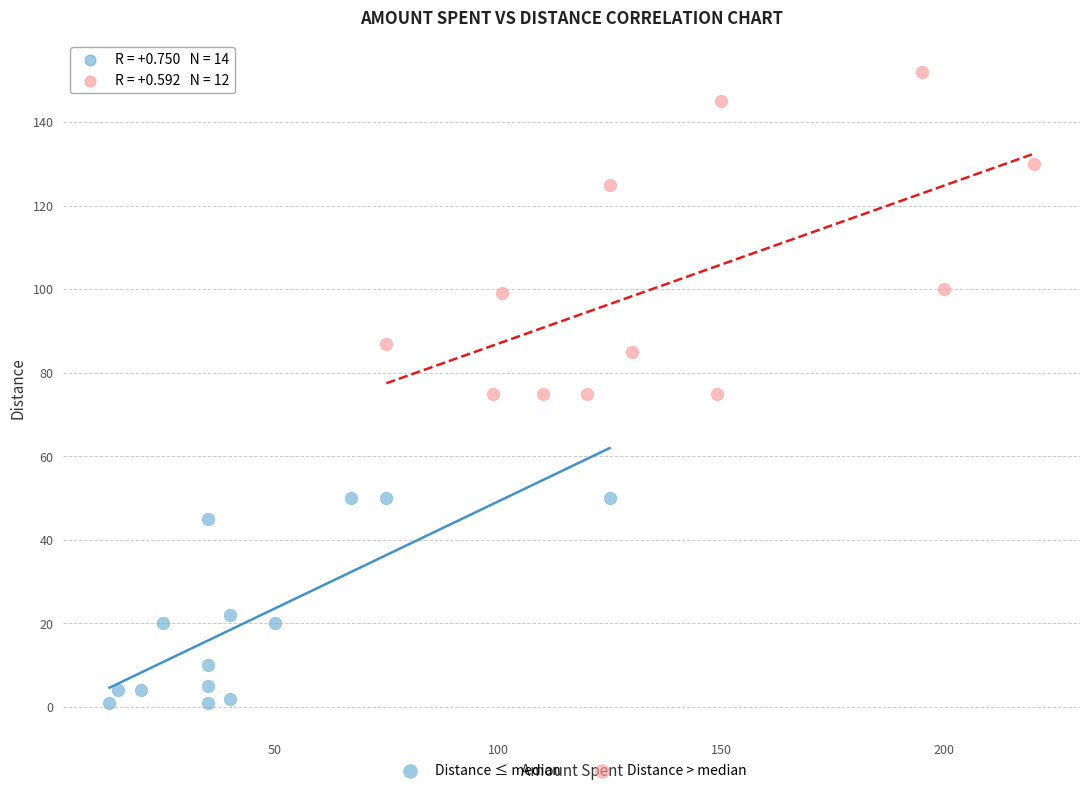

Which series reaches the maximum Y coordinate?

Distance > median